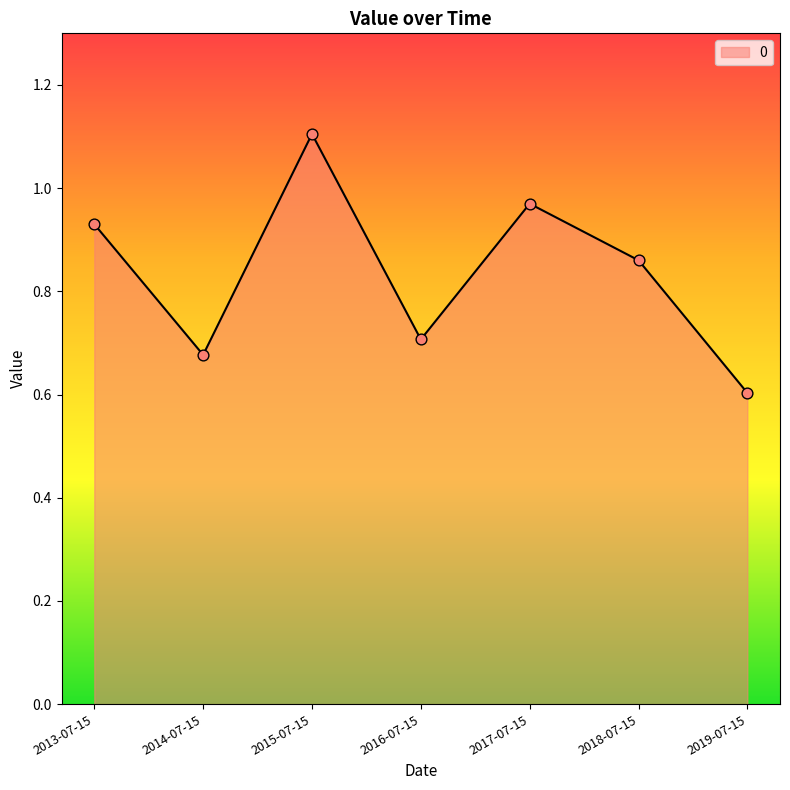

What is the change in value from 2013-07-15 to 2014-07-15?

-0.3